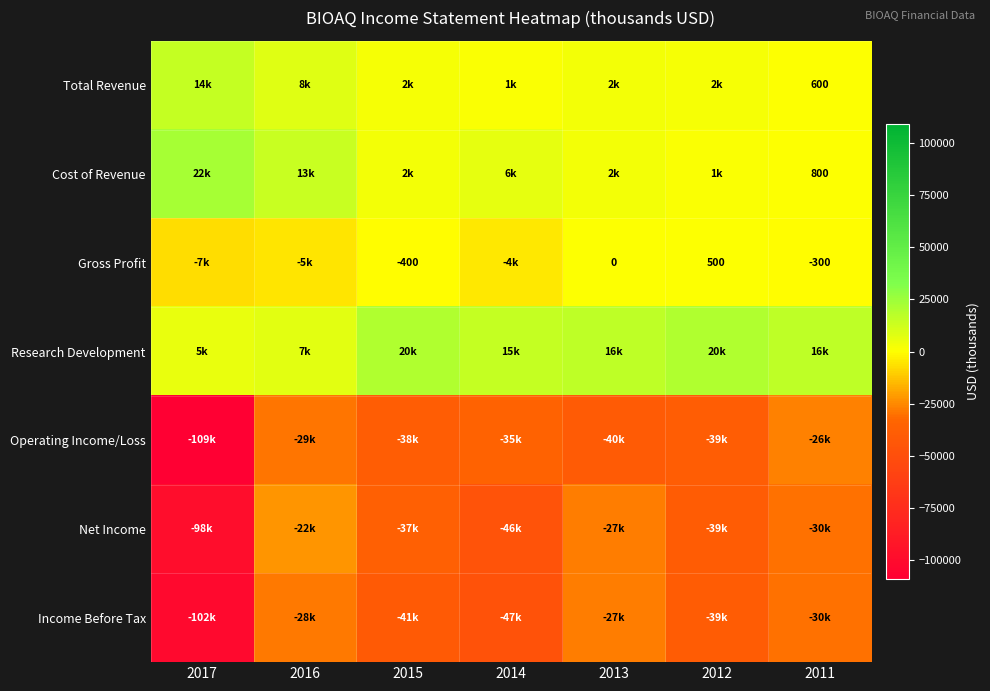

The value of Gross Profit at 2012 is 890. True or false?

False